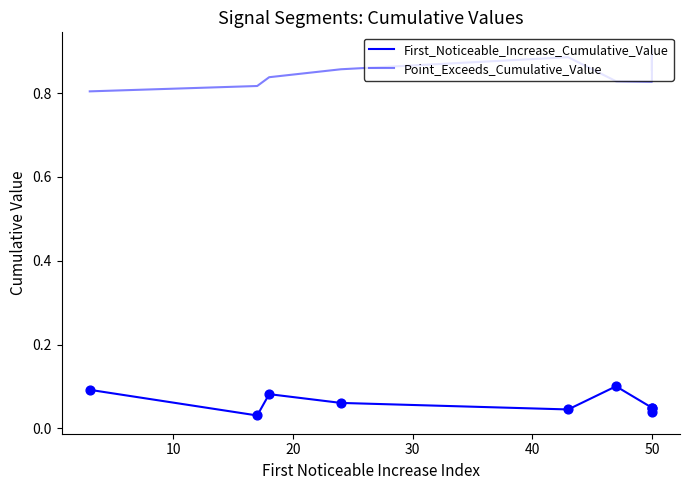

What is the total value across all series at 50?

0.9